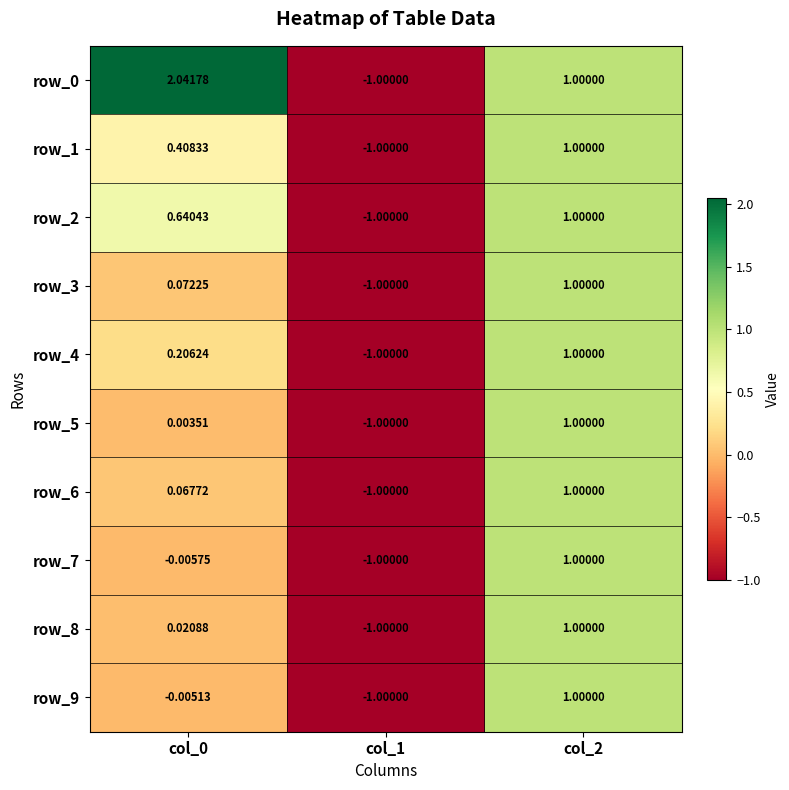

Is the value of row_9 at col_0 greater than the value of row_8 at col_2?

No